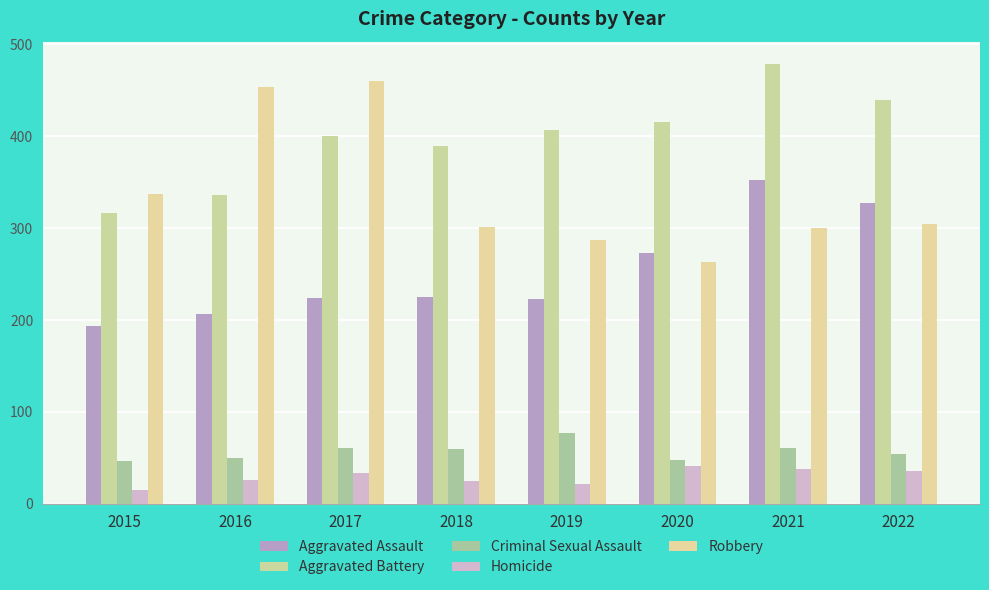

At which label does Criminal Sexual Assault first exceed 60?

2017